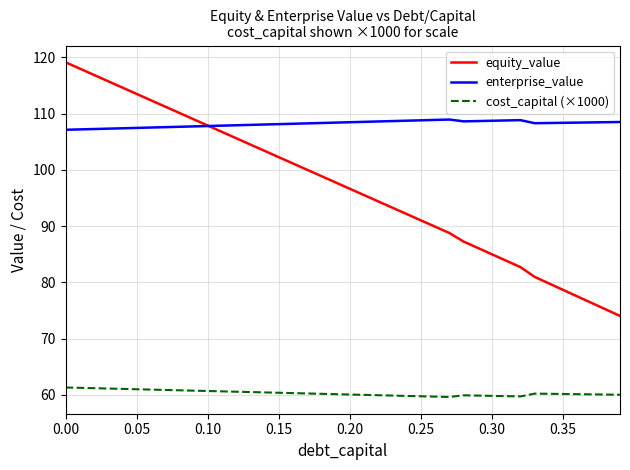

Which series has the largest range (max minus min)?

equity_value